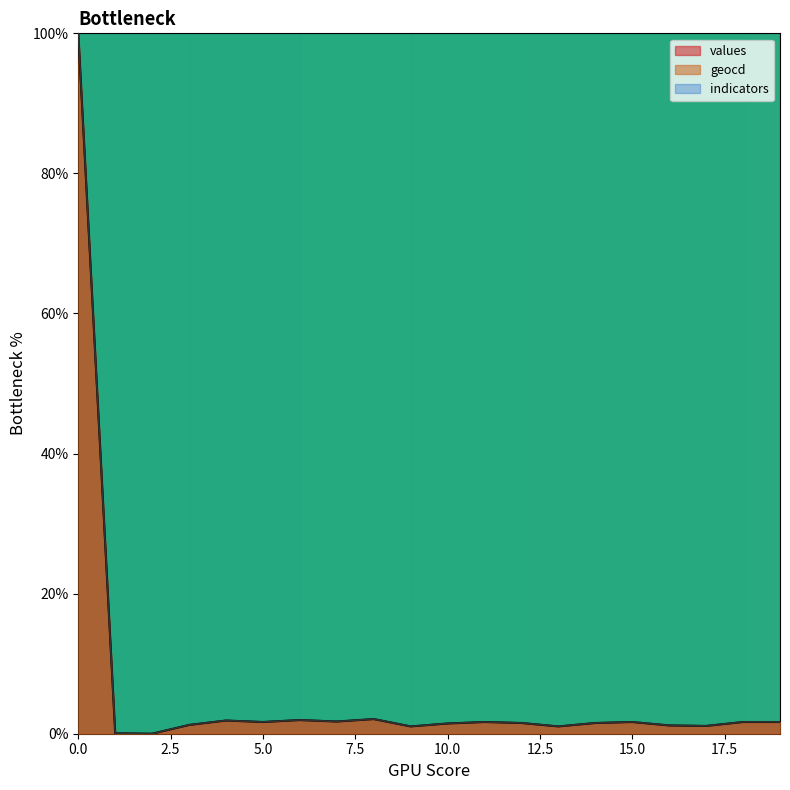

True or false: values and geocd cross at least once.

False